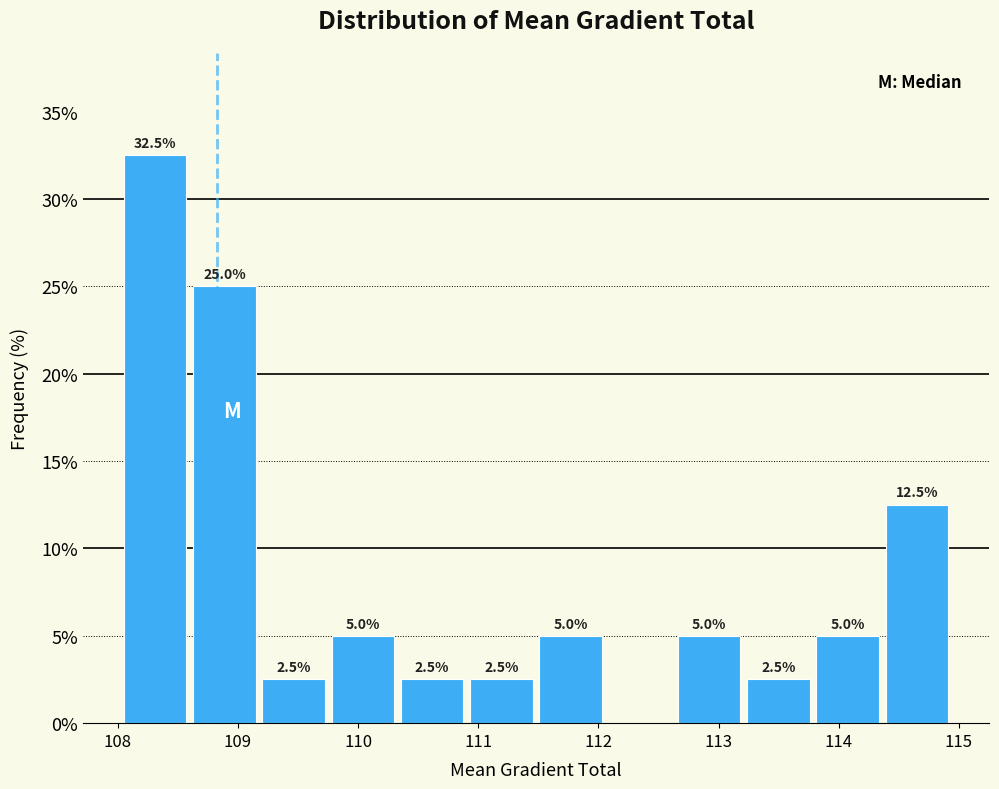

Which range on the x-axis has the tallest bar?

108.1 to 108.6